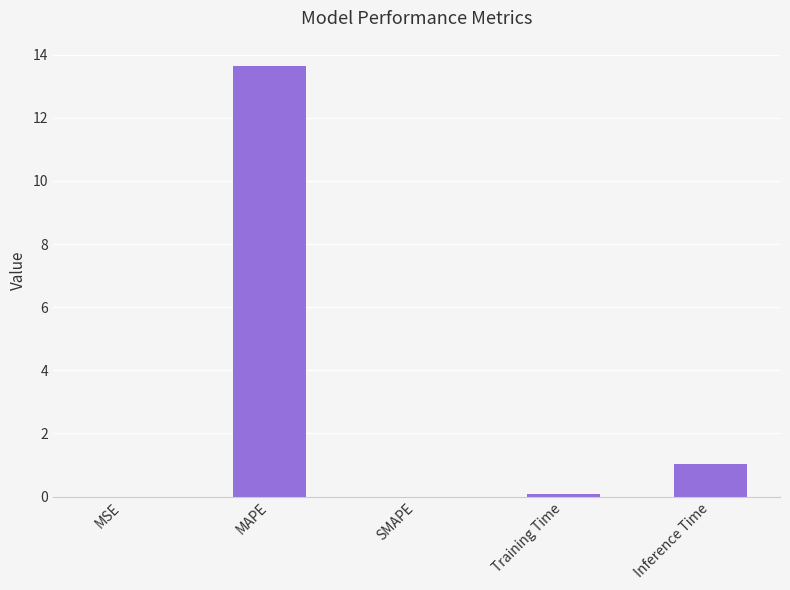

Where is the data nearest to the value 6?

Inference Time